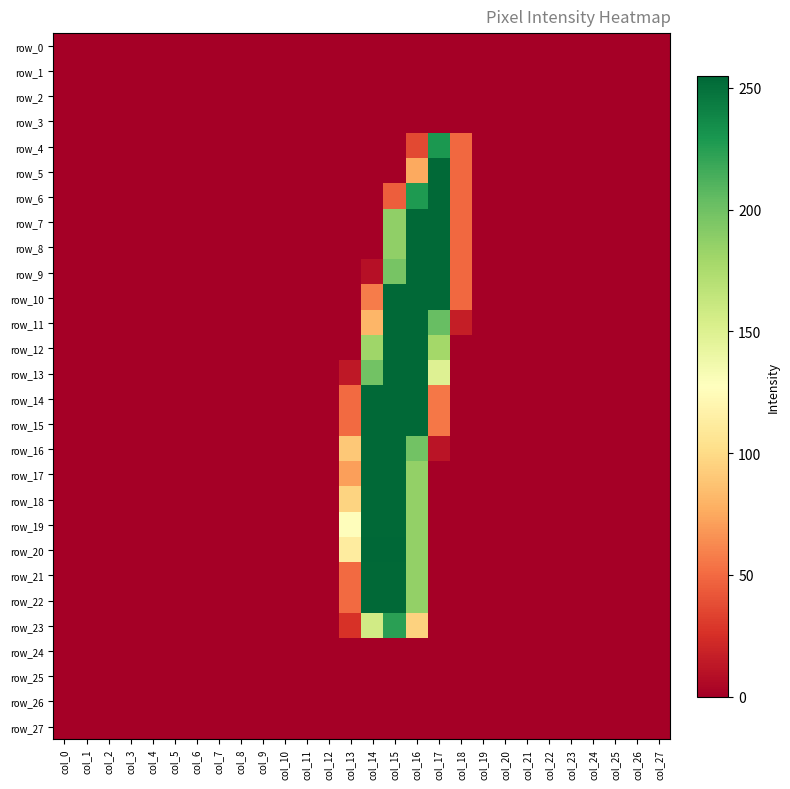

What is the maximum value for row_17?

254